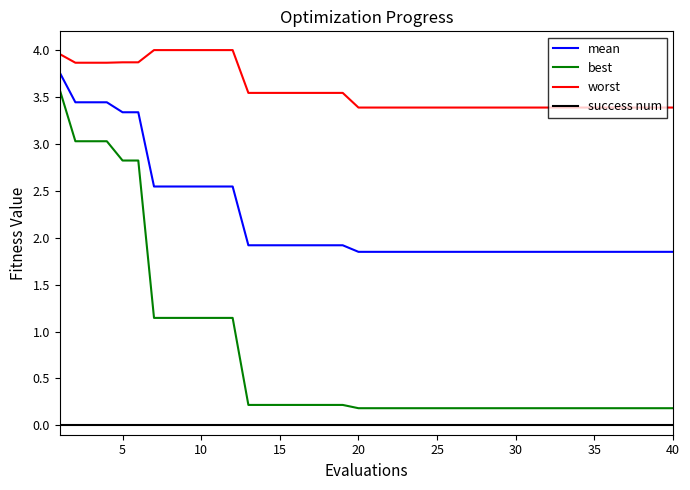

List the series in order of their overall mean, highest first.

worst, mean, best, success num